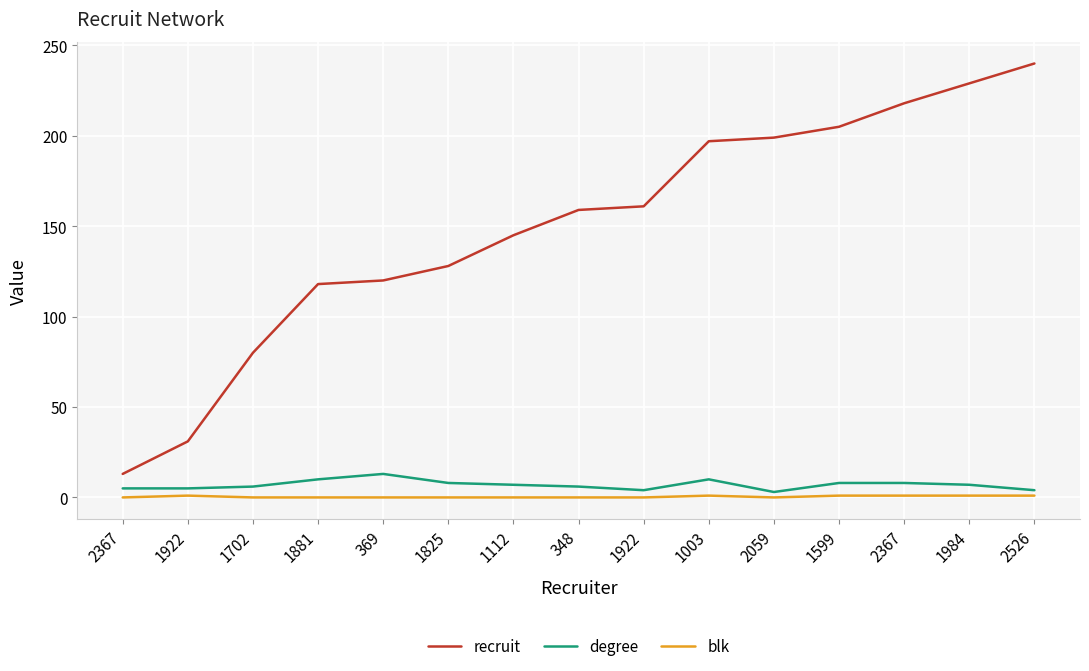

What is the label of the 13th point from the left?

2367